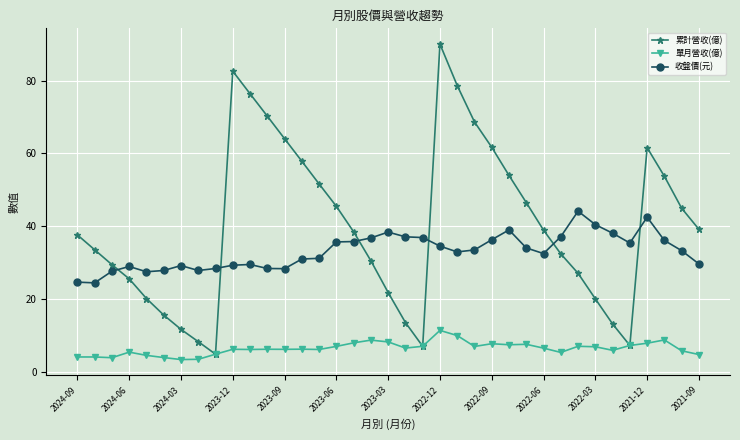

What is the difference between the maximum and minimum values in the 累計營收(億) series?

85.2